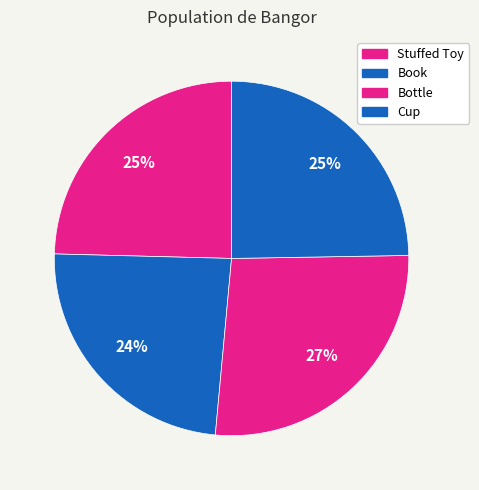

Is there any slice that represents more than half of the pie?

No